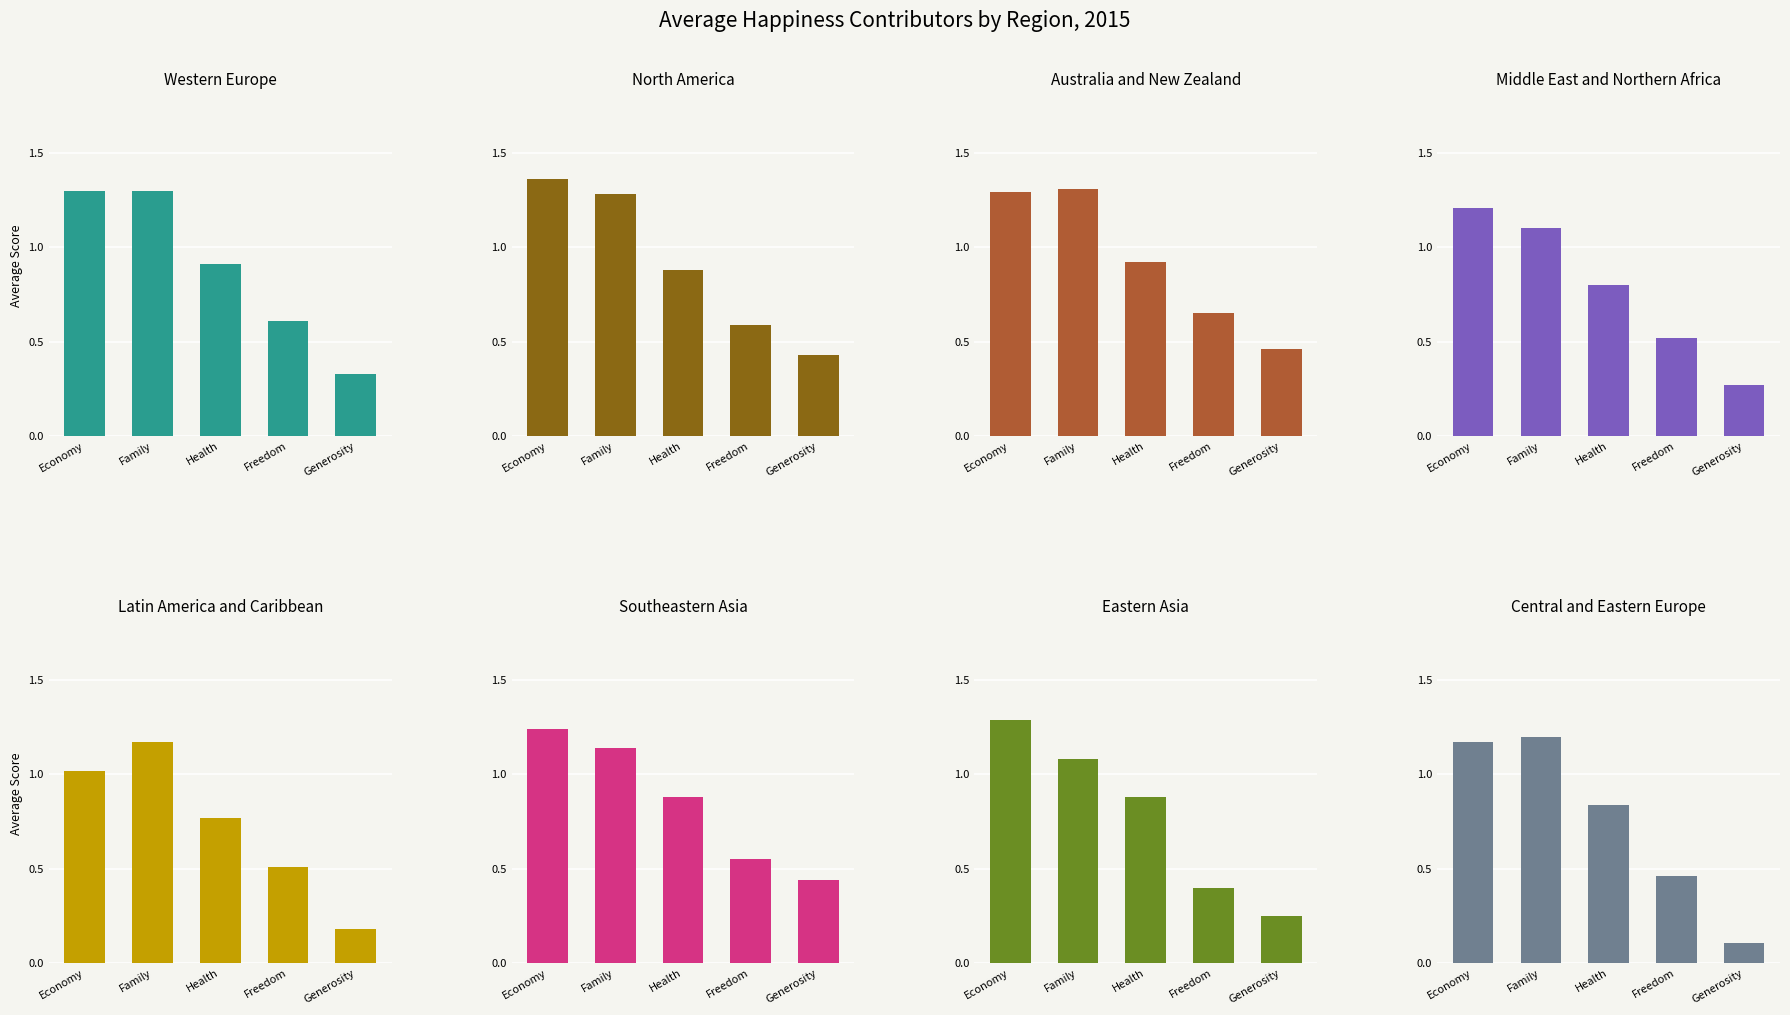

Between Family and Generosity, which is larger?

Family